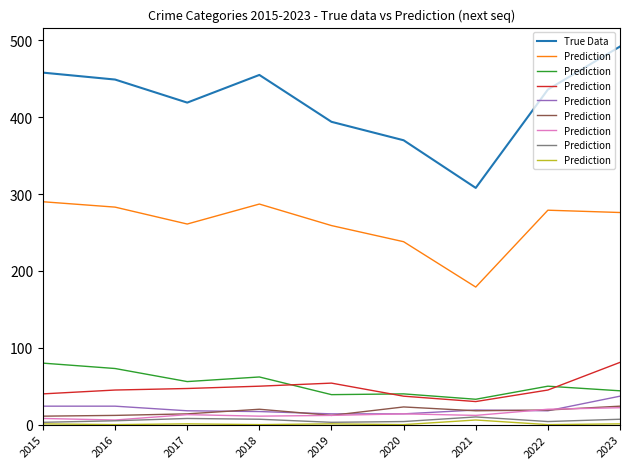

Does the chart have visible grid lines?

No